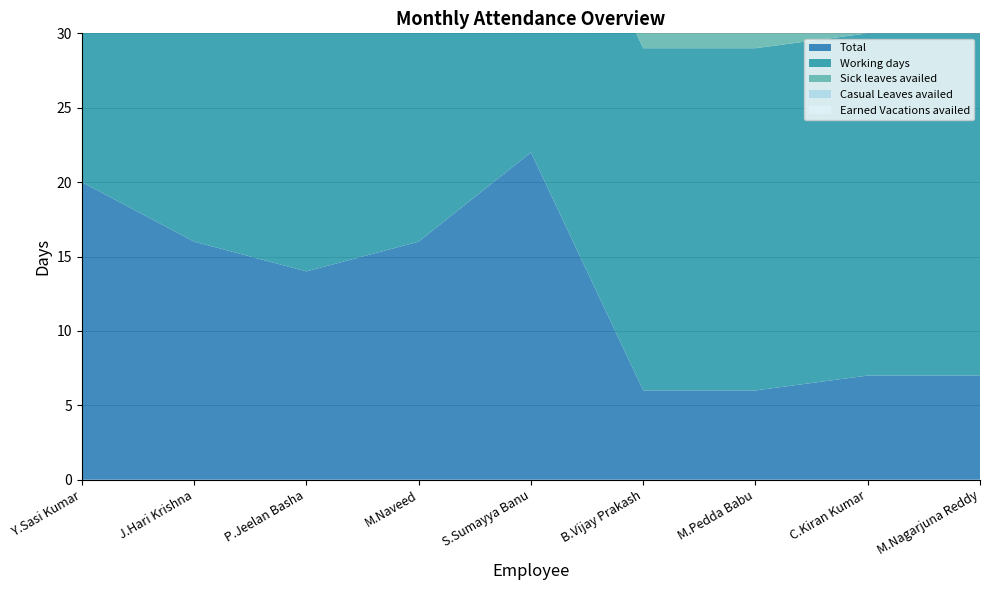

Reading left to right, transcribe all the data shown in this chart.

Total: 20	16	14	16	22	6	6	7	7
Working days: 23	23	23	23	23	23	23	23	23
Sick leaves availed: 3	0	0	0	0	1	1	0	0
Casual Leaves availed: 0	0	0	0	0	0	0	0	0
Earned Vacations availed: 6	0	0	0	3	0	0	0	0